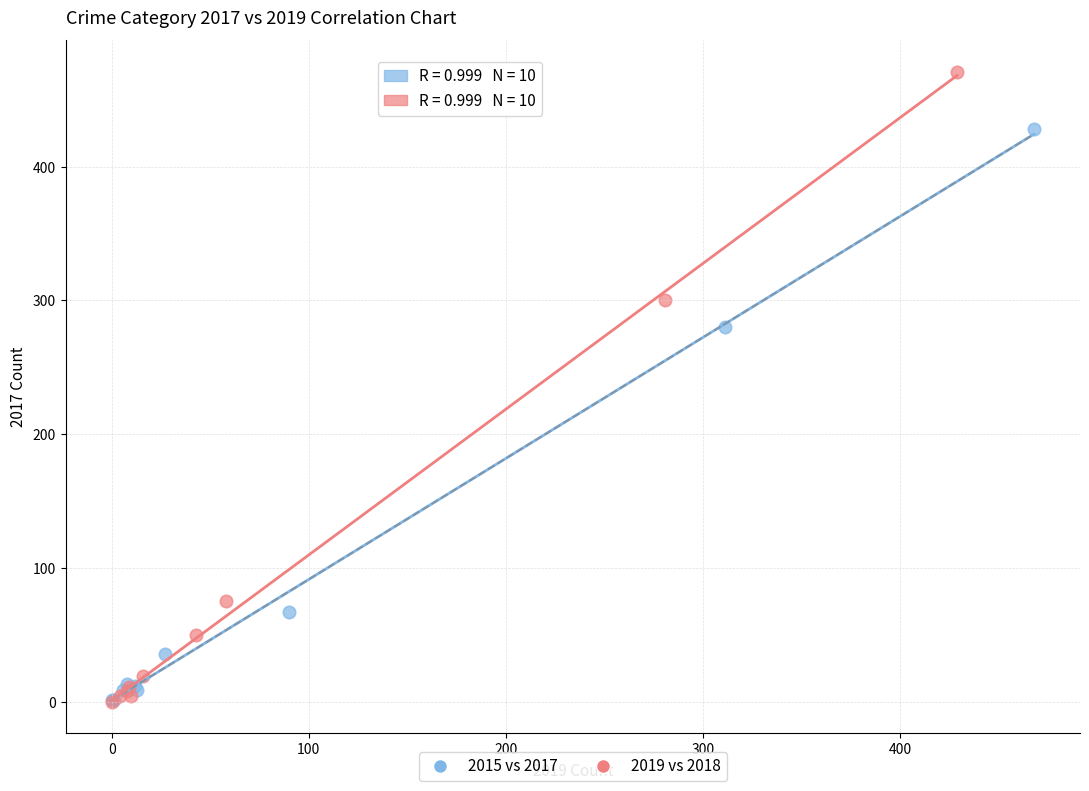

Which series has the widest spread of Y values?

2019 vs 2018